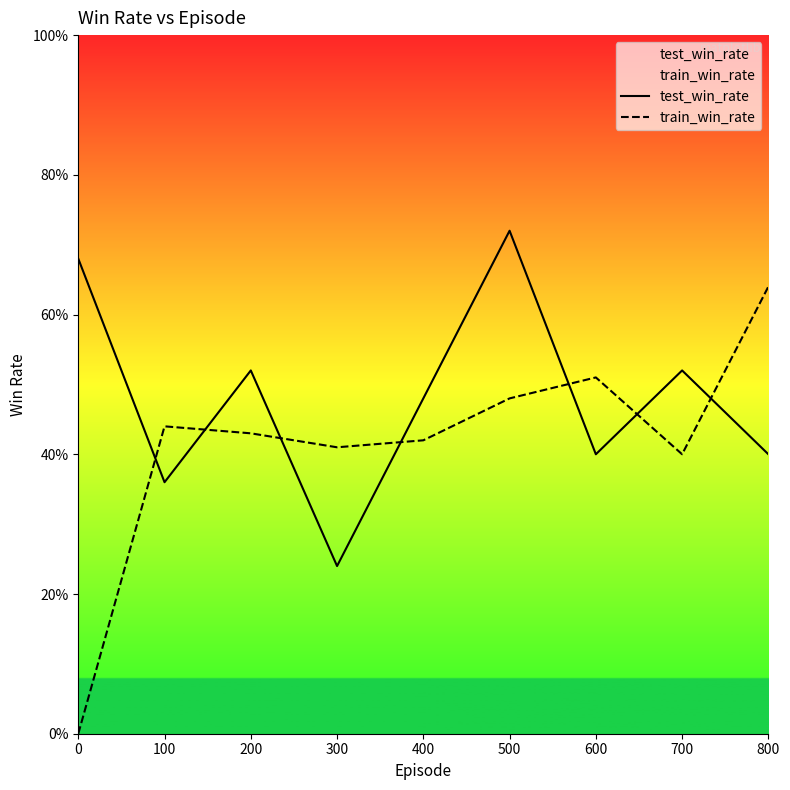

What is the sum of all train_win_rate values?

3.7